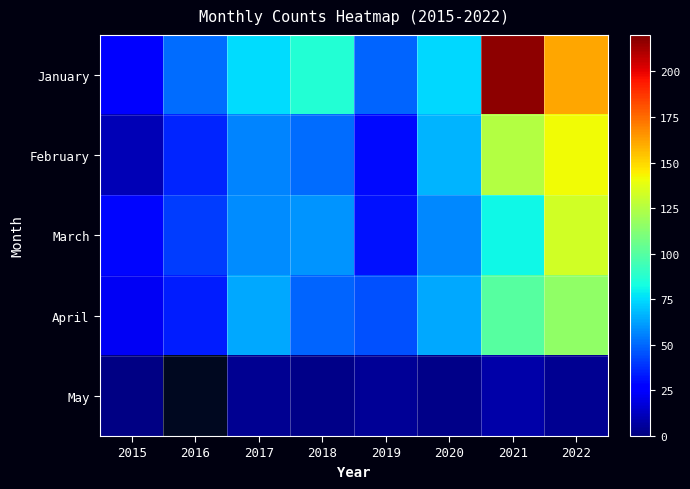

The value of March at 2016 is 41.0. True or false?

True